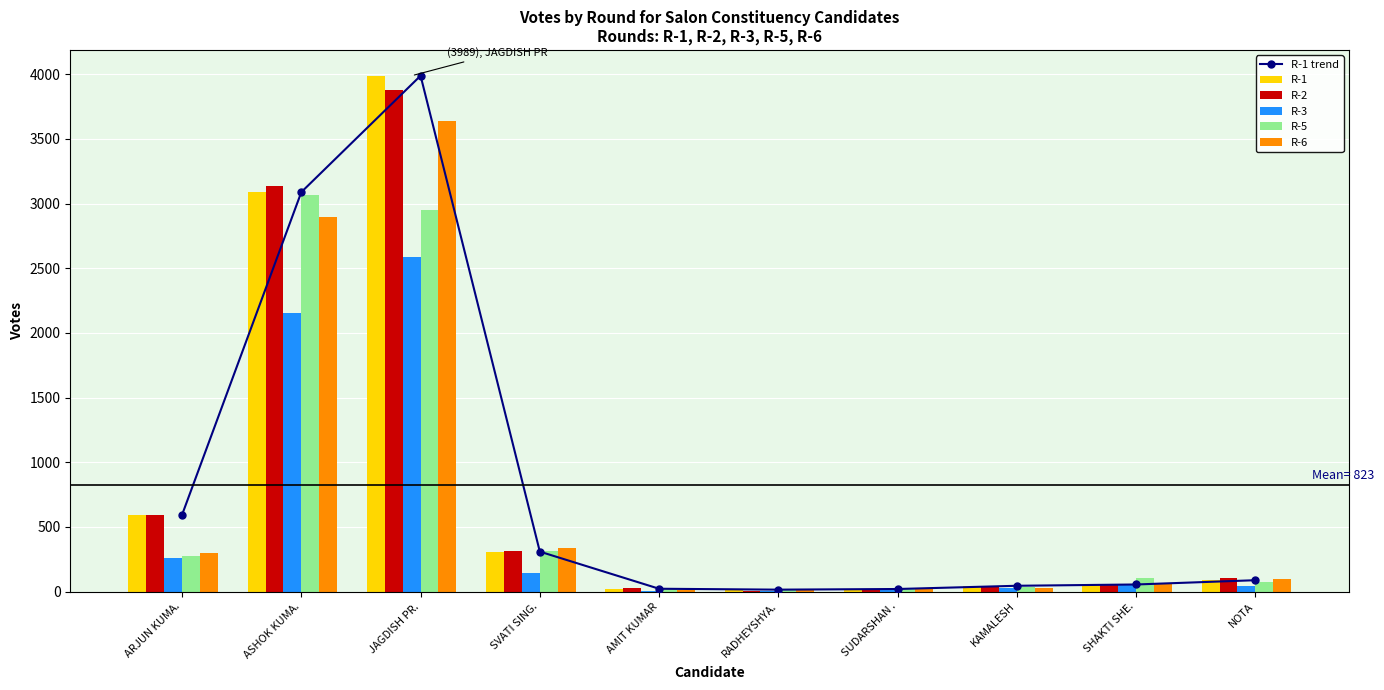

What is the average value of the R-1 series?

823